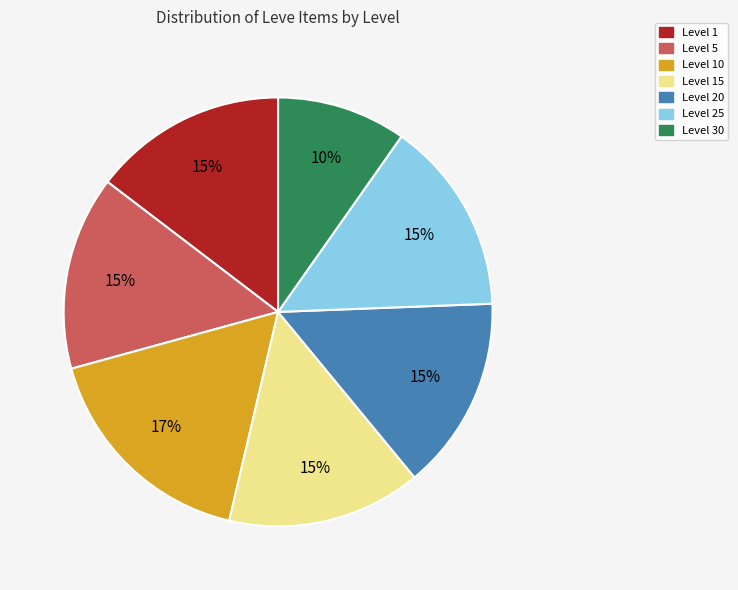

To the nearest percent, what is the difference between the largest and smallest slice percentages?

7%